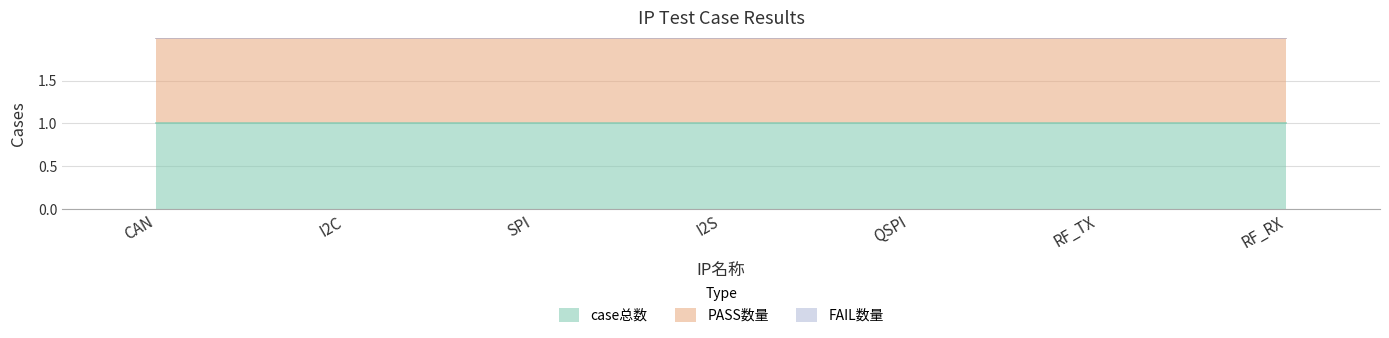

List the series in order of their peak value, highest first.

case总数, PASS数量, FAIL数量